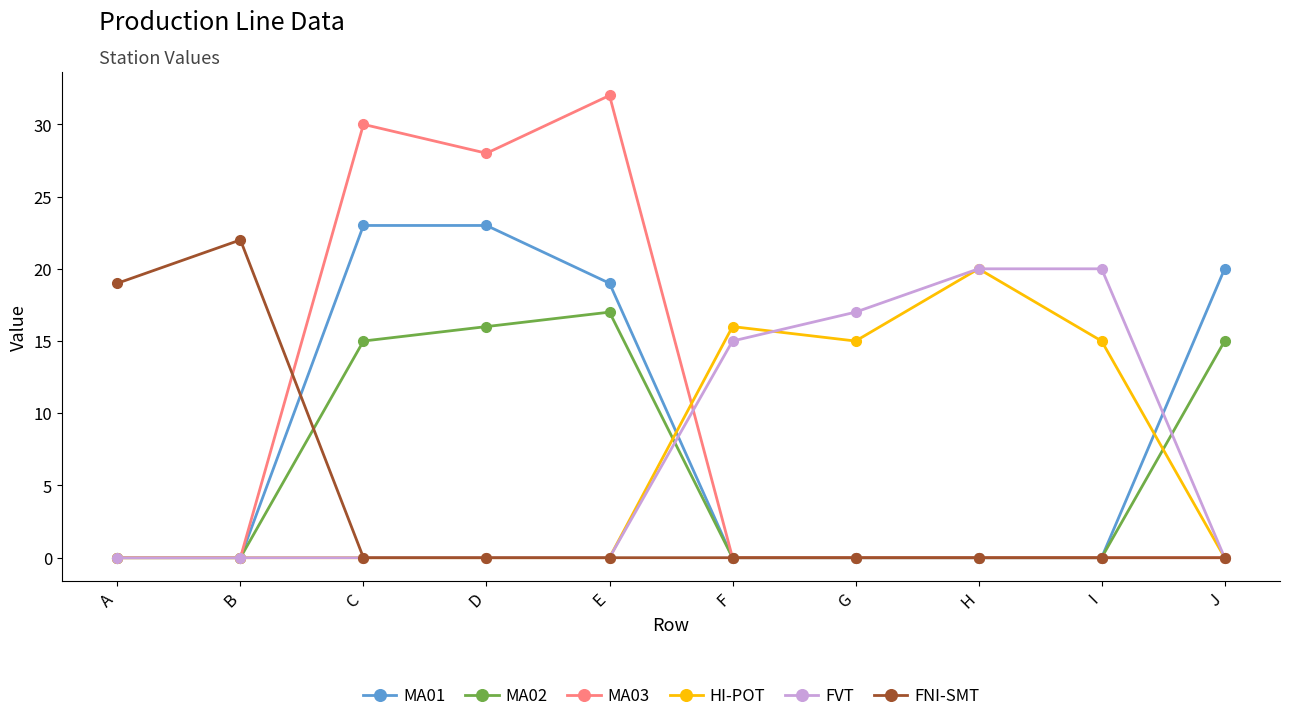

Which series has the widest spread of values?

MA03